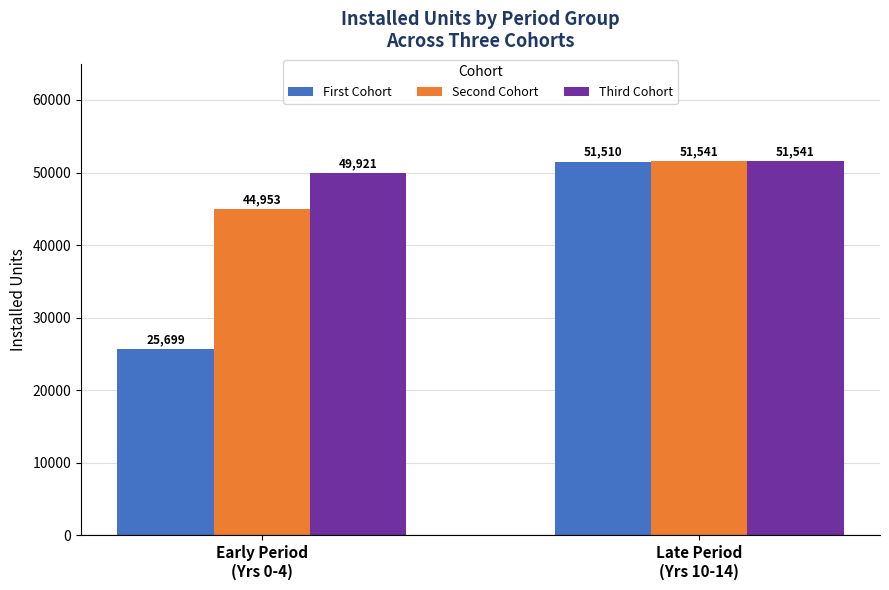

What is the difference between the highest and lowest values at Early Period
(Yrs 0-4)?

24222